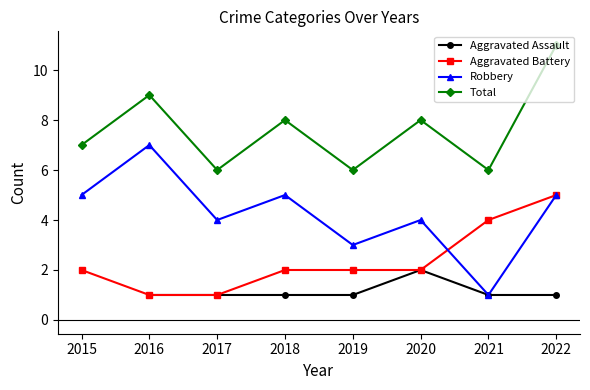

True or false: Total and Robbery cross at least once.

False